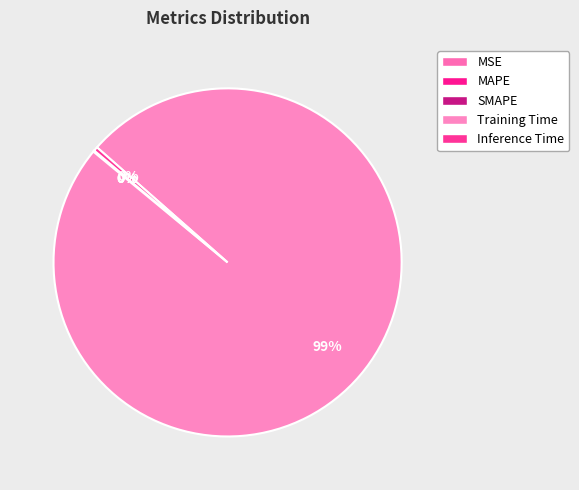

To the nearest percent, what percentage of the pie is Training Time?

99%